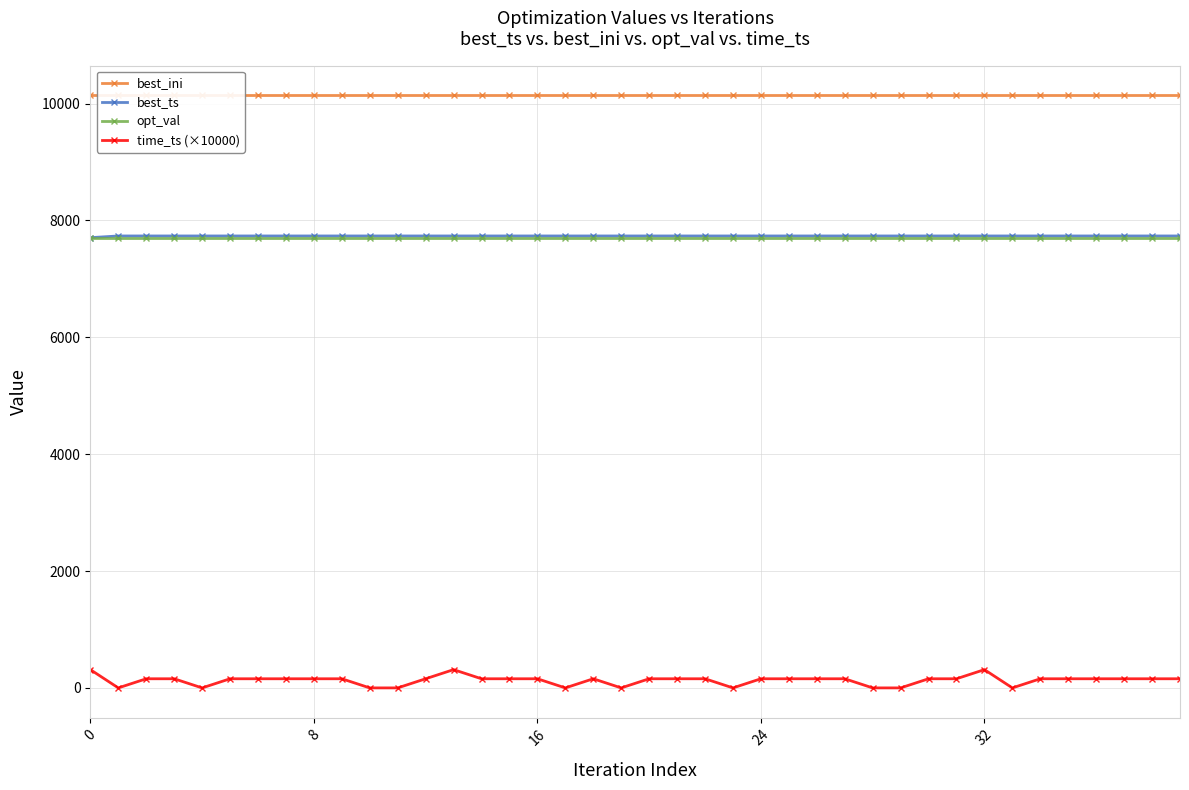

What is the maximum value for best_ts?

7735.0